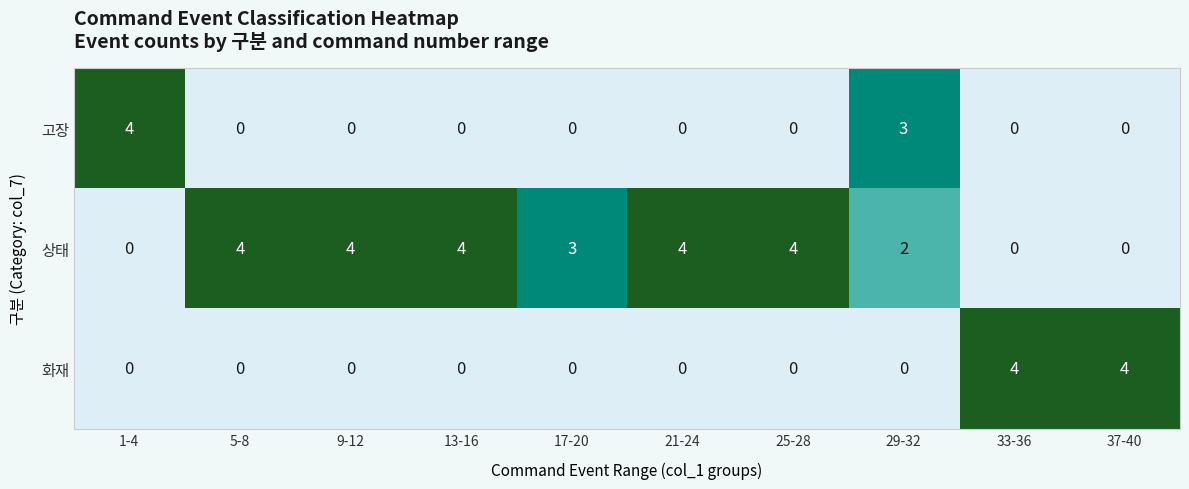

Count the 고장 values in the range 0 to 1.

8